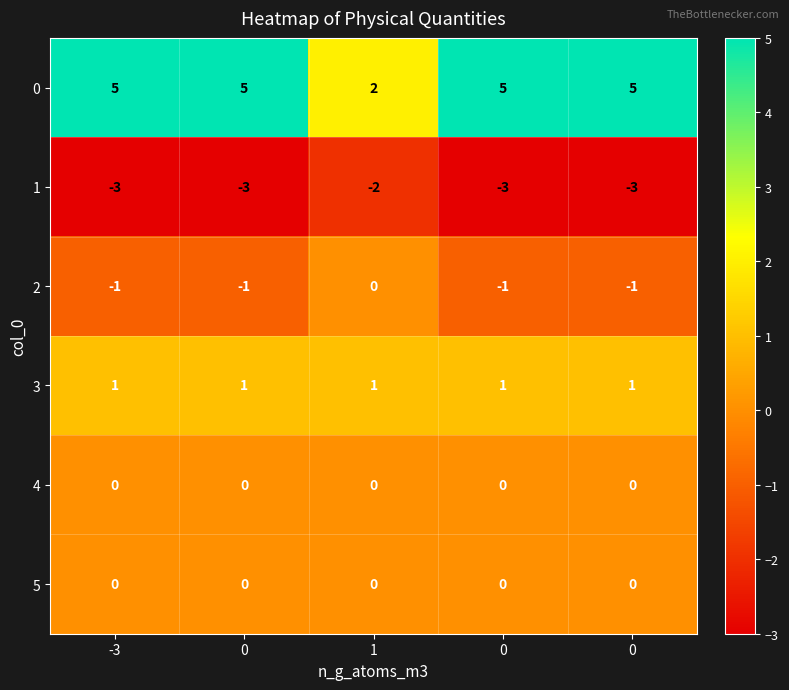

How many series are shown in this chart?

6